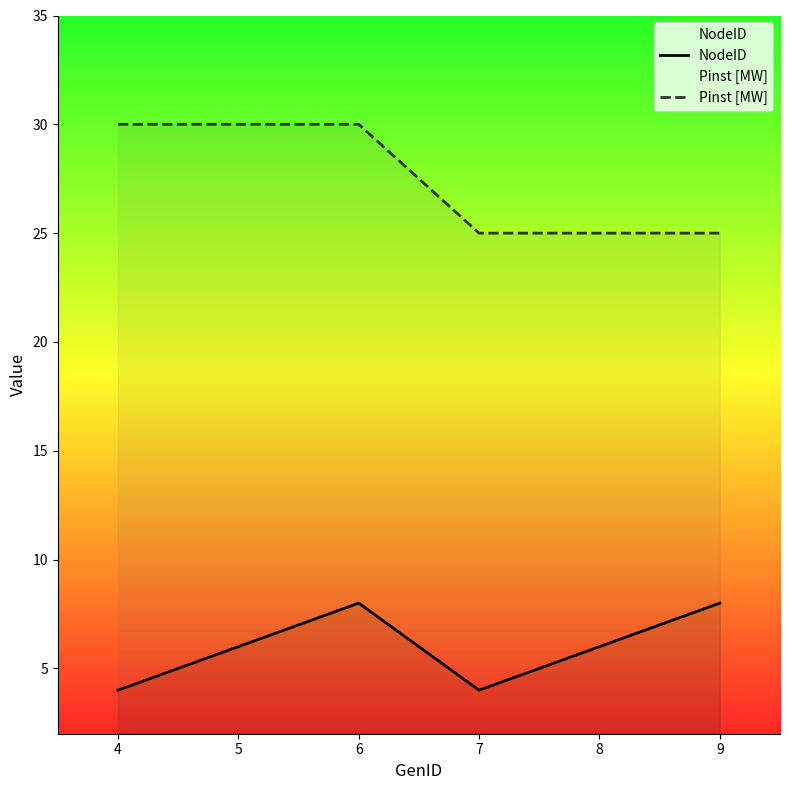

Reading right to left, list all the values displayed in this chart.

NodeID: 8	6	4	8	6	4
Pinst [MW]: 25	25	25	30	30	30